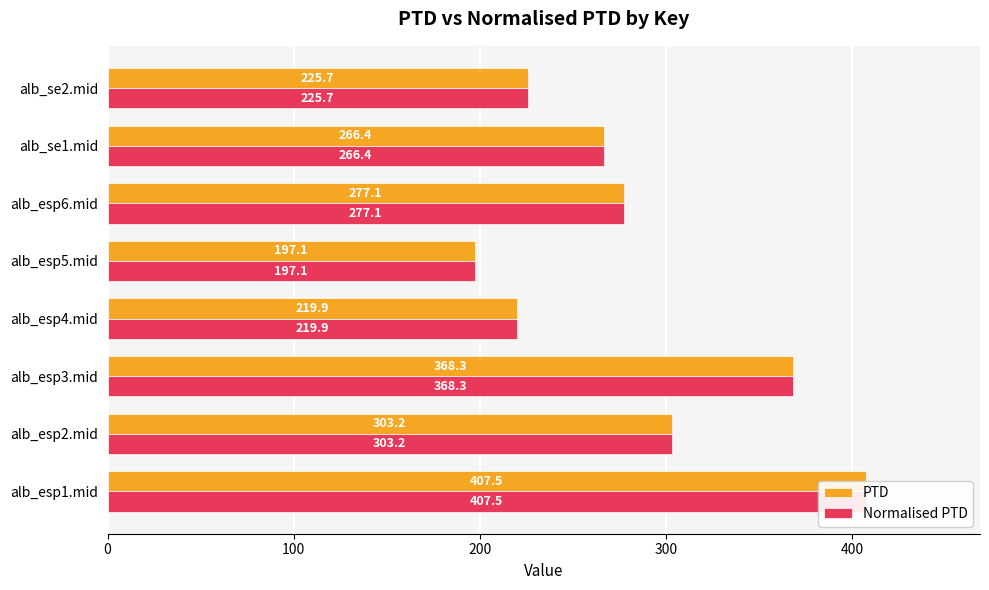

Is the value of PTD at alb_se2.mid greater than the value of Normalised PTD at alb_esp6.mid?

No